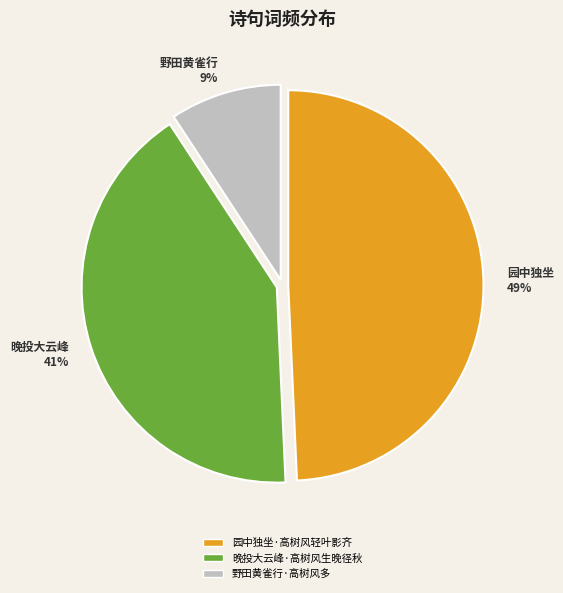

Is it true that 野田黄雀行·高树风多 is 20% of the pie?

False